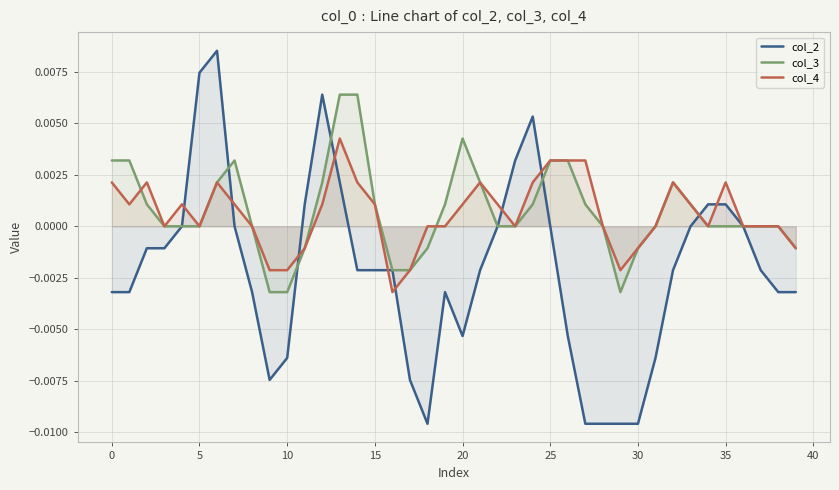

How many interior local valleys does the col_2 series have?

3